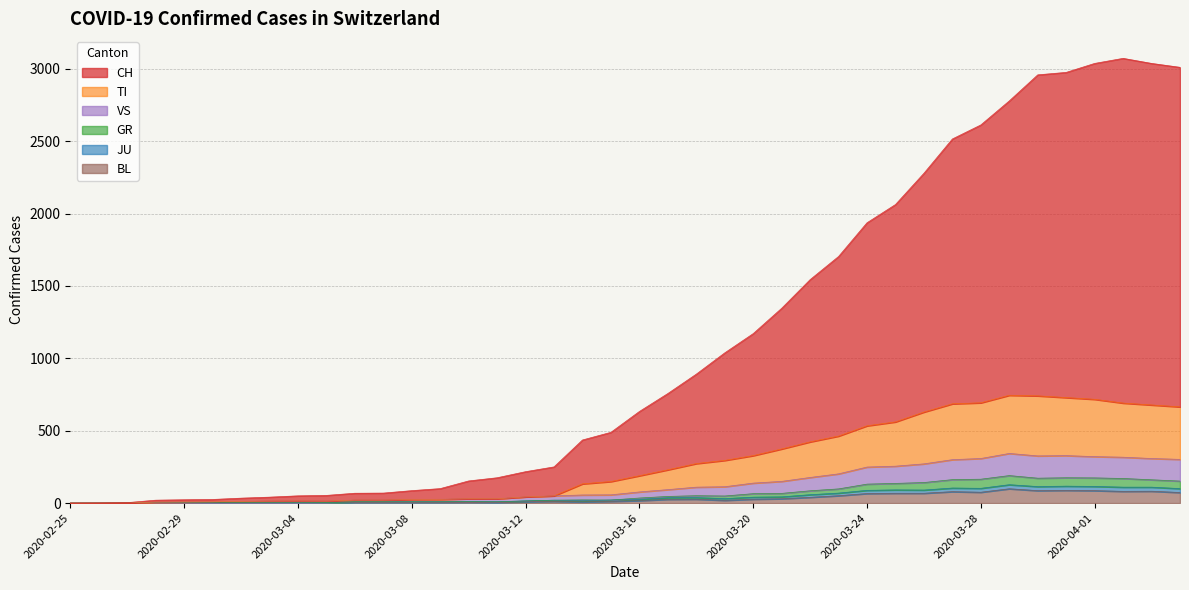

True or false: BL and VS cross at least once.

False